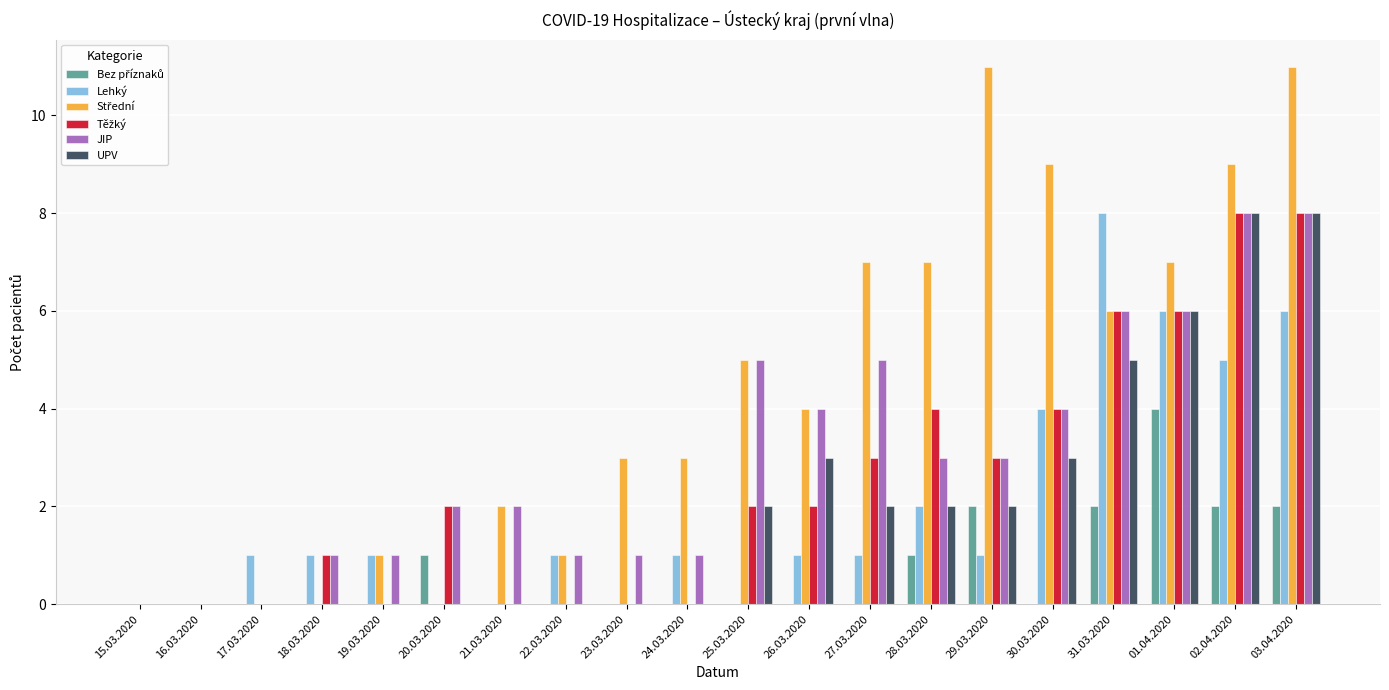

True or false: UPV has a value of 0 at 22.03.2020.

True